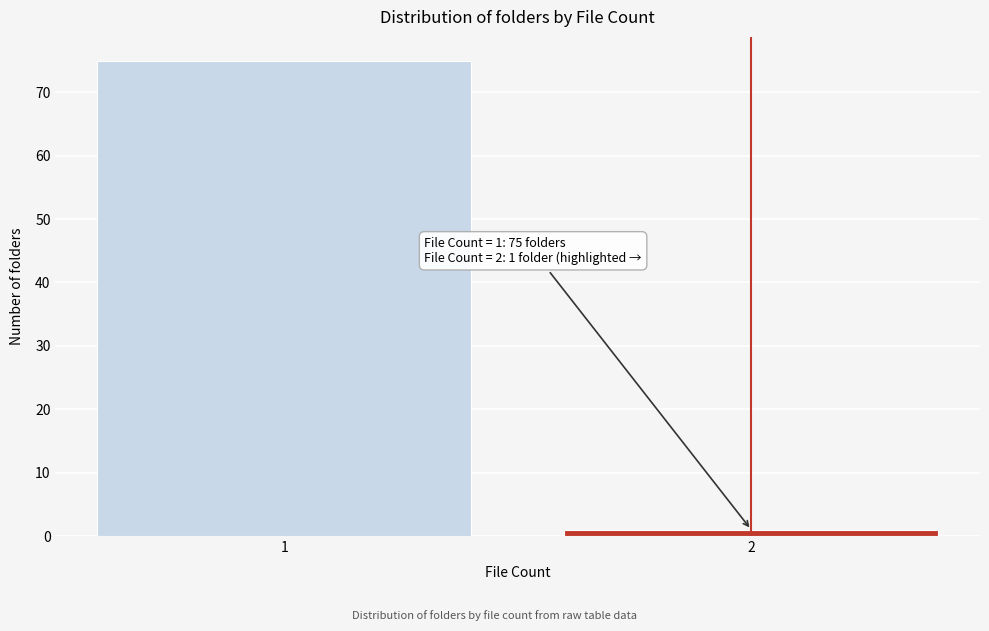

Reading left to right, what are all the values shown in this chart?

75	1